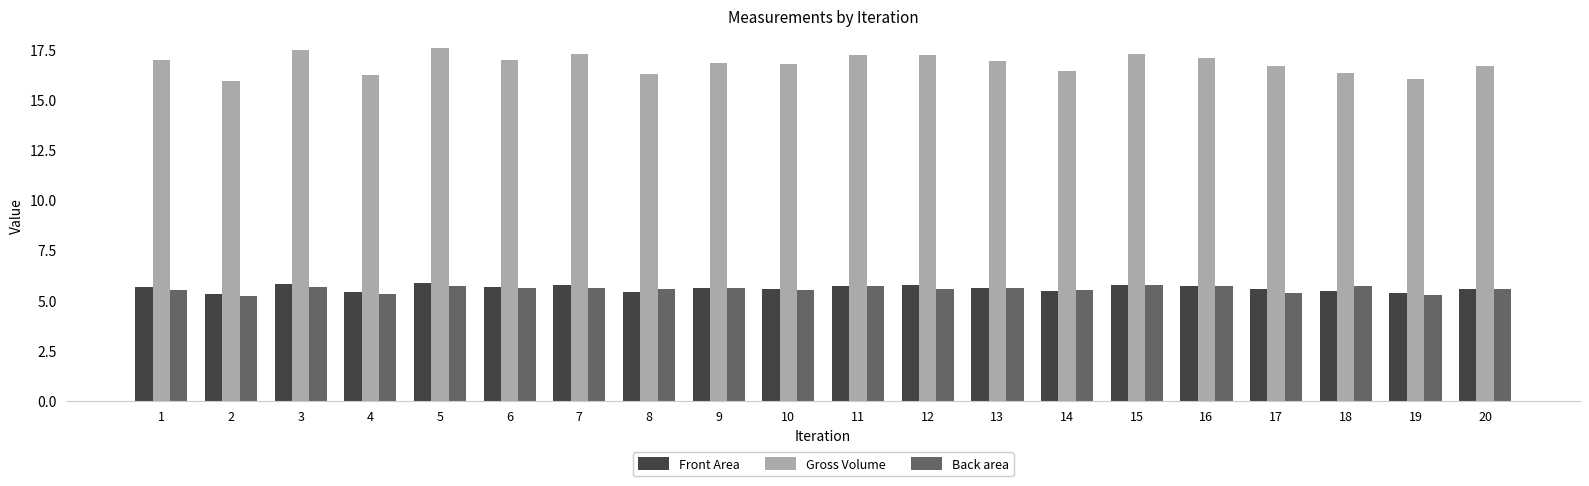

Is the value of Back area at 20 greater than the value of Gross Volume at 5?

No